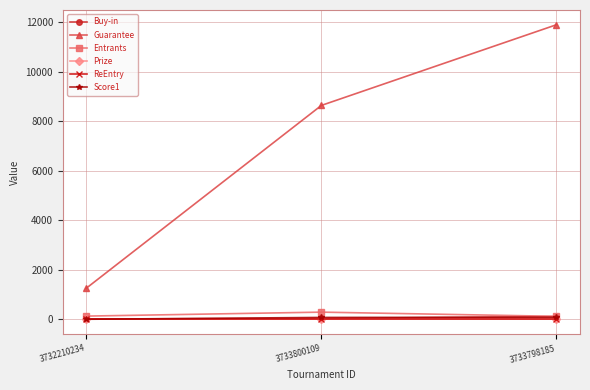

Is this an area chart (filled region under the line)?

No